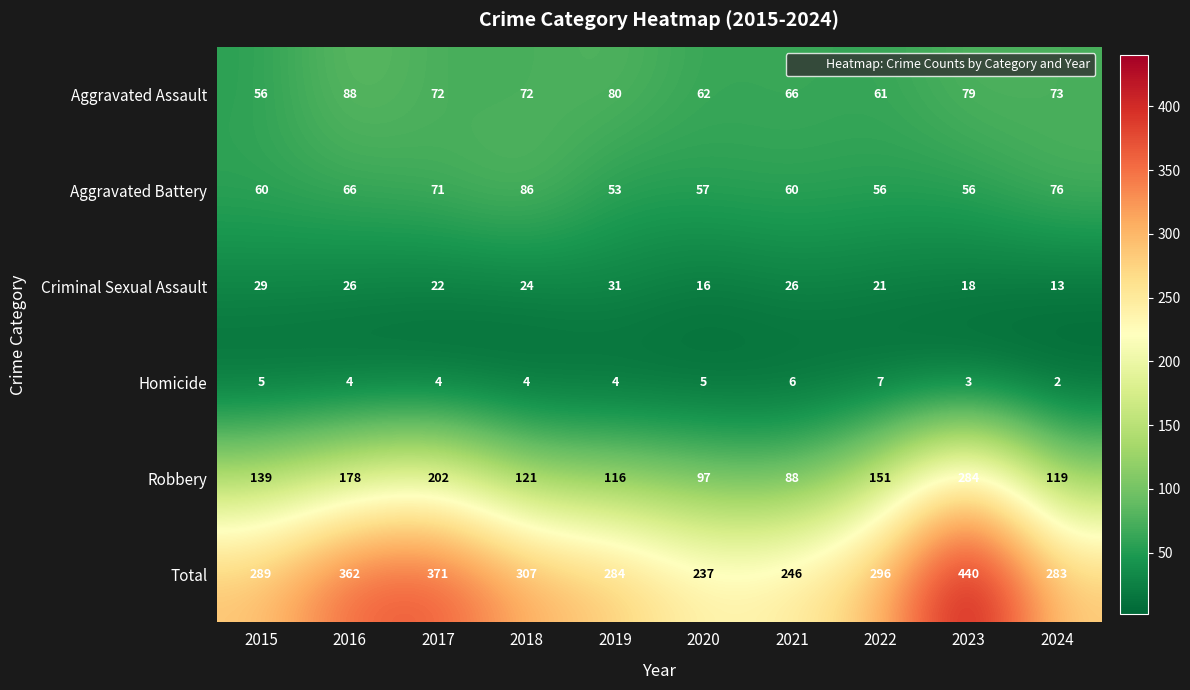

At how many categories does at least one series exceed 3?

10